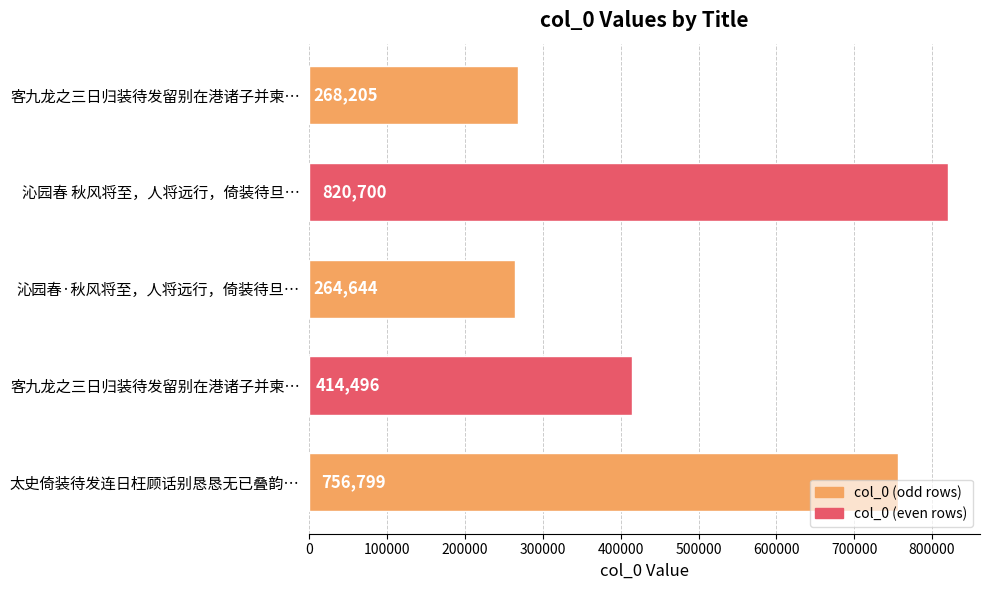

How many distinct data groups are displayed?

1